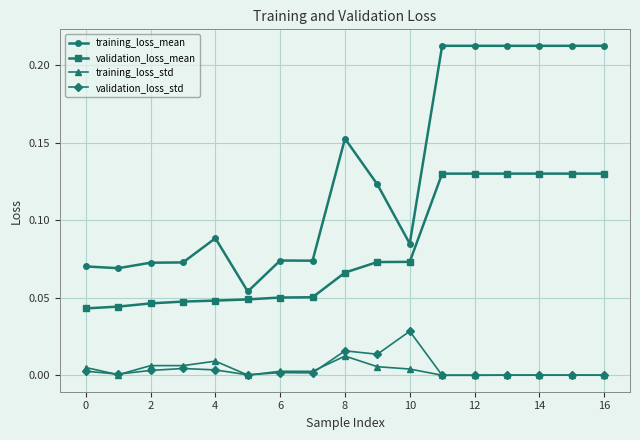

Rank the series by their maximum value, from highest to lowest.

training_loss_mean, validation_loss_mean, validation_loss_std, training_loss_std